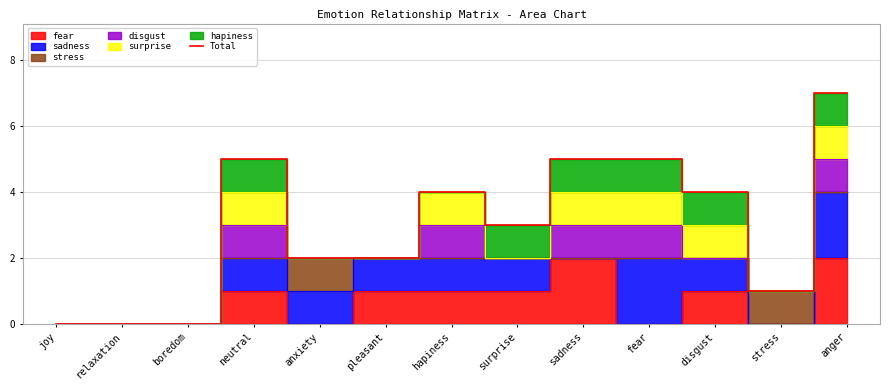

At which label is the value closest to 3?

surprise